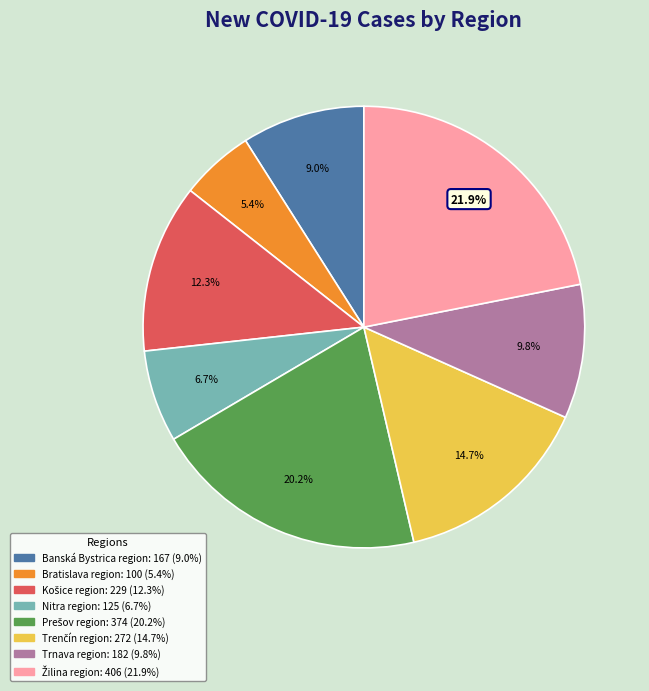

Does Trnava region account for over 50% of the chart?

No